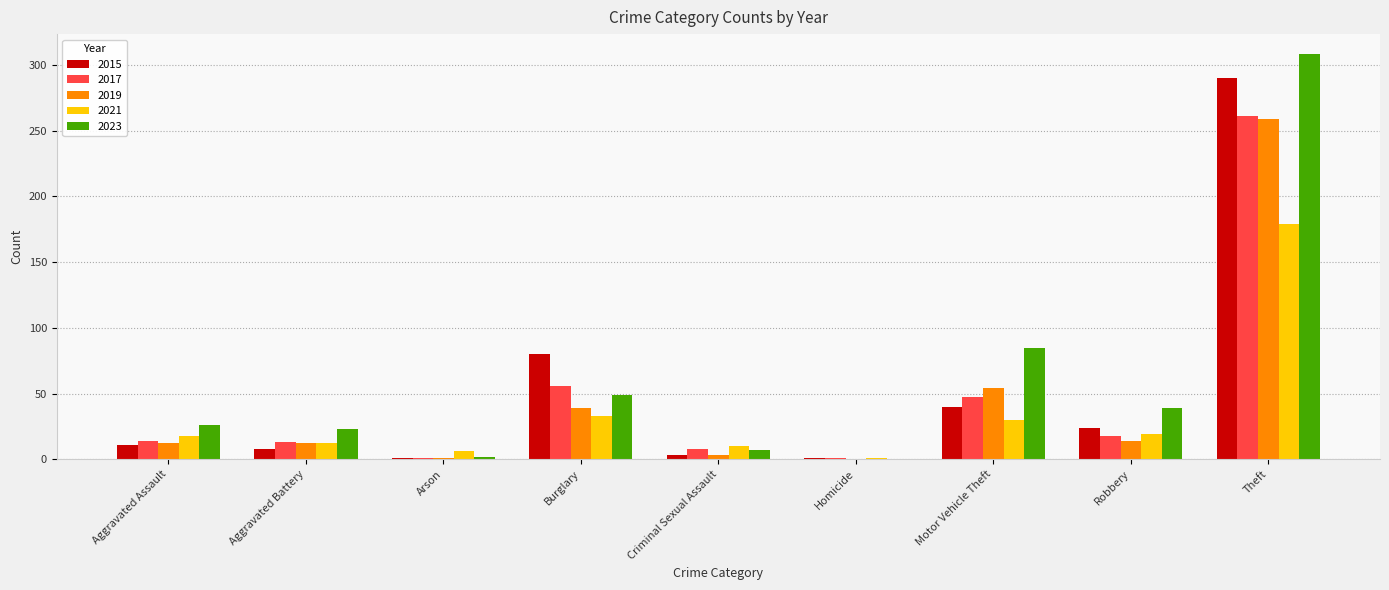

Which category has the highest value in the 2021 series?

Theft